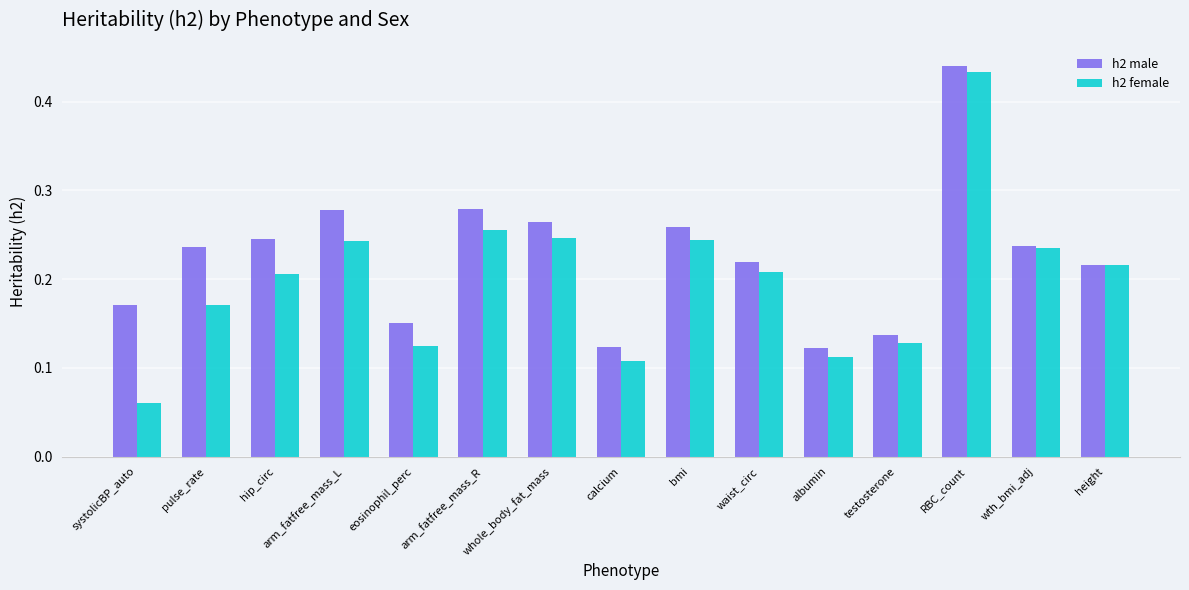

What position from the right is hip_circ?

13